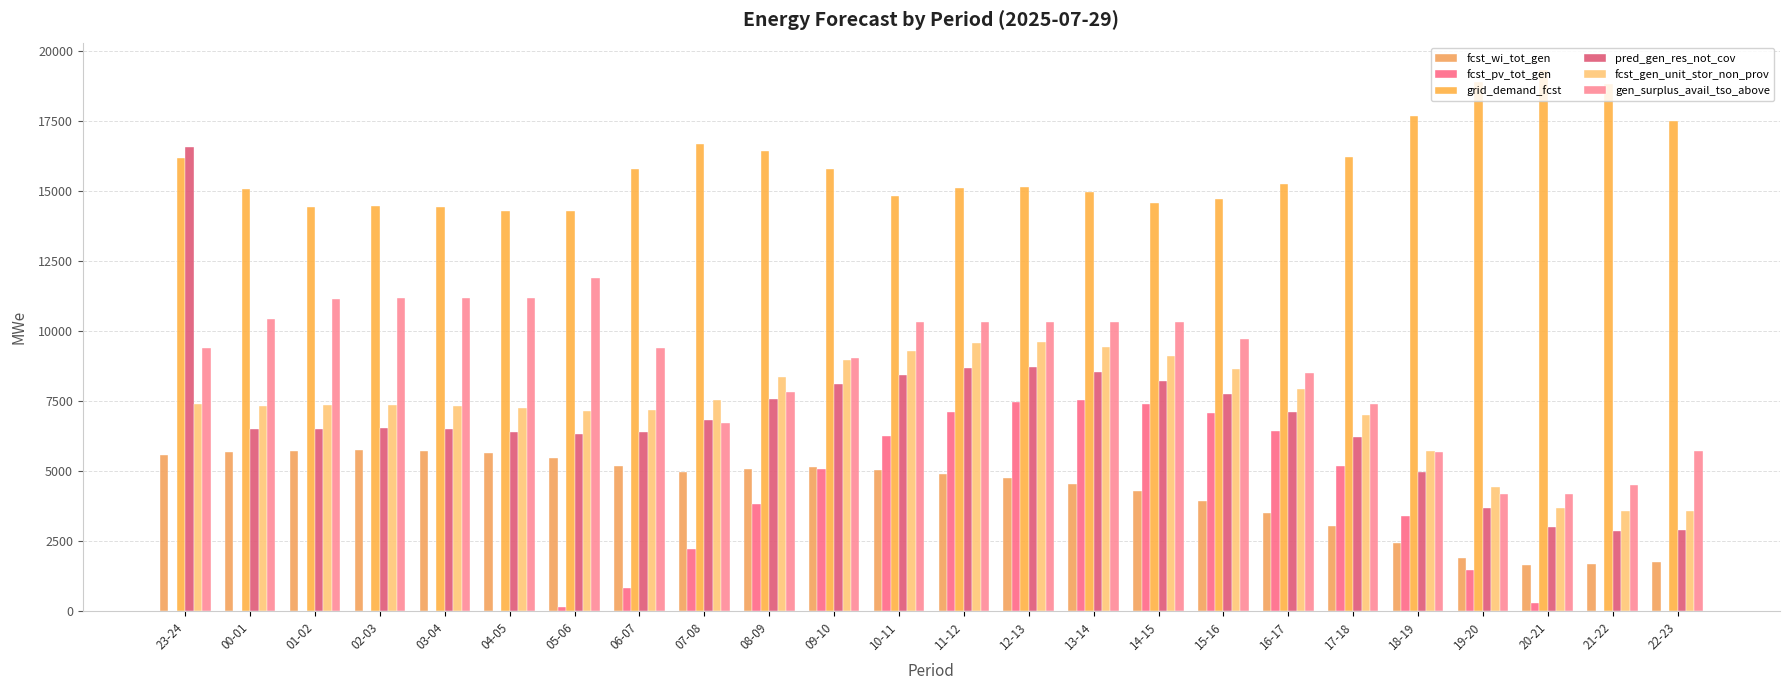

Read the grid_demand_fcst value at 13-14.

14955